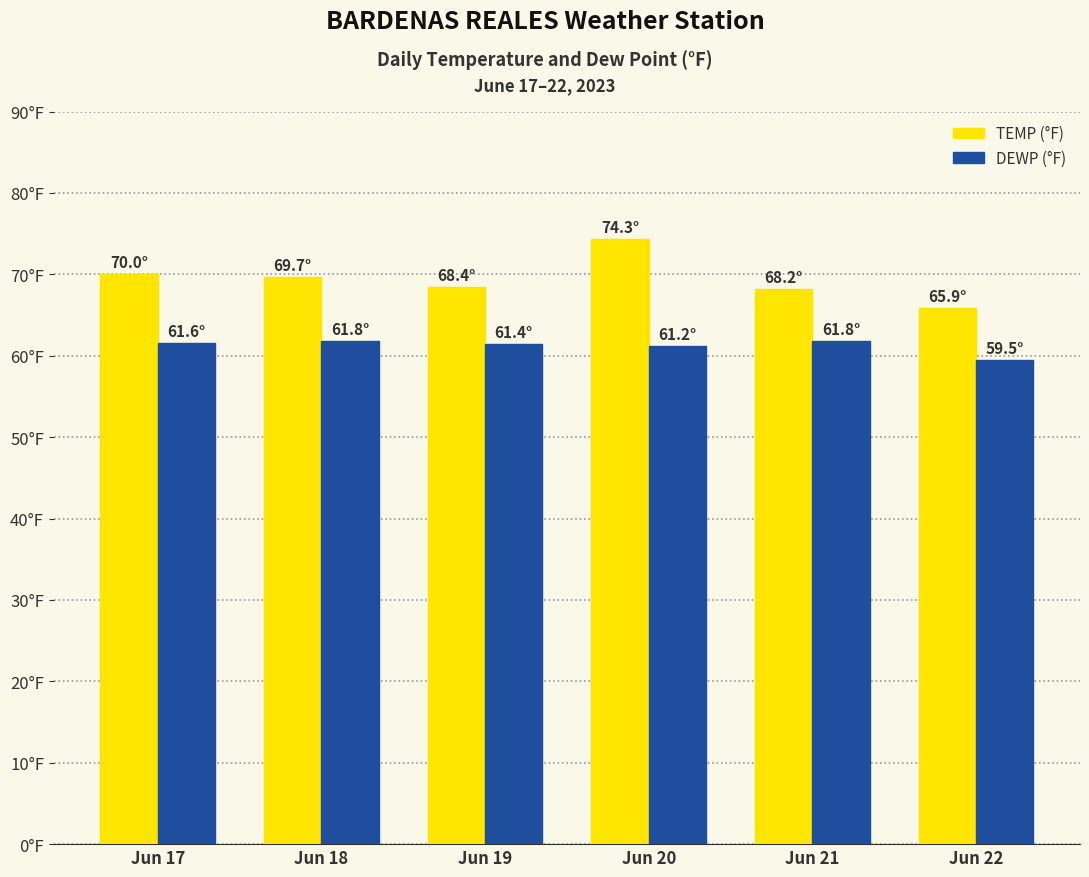

Is it true that DEWP equals 96.1 at Jun 18?

False